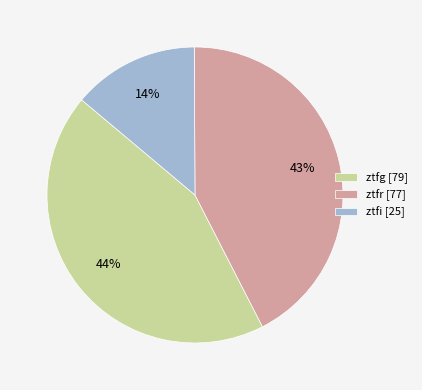

How many slices are in this pie chart?

3